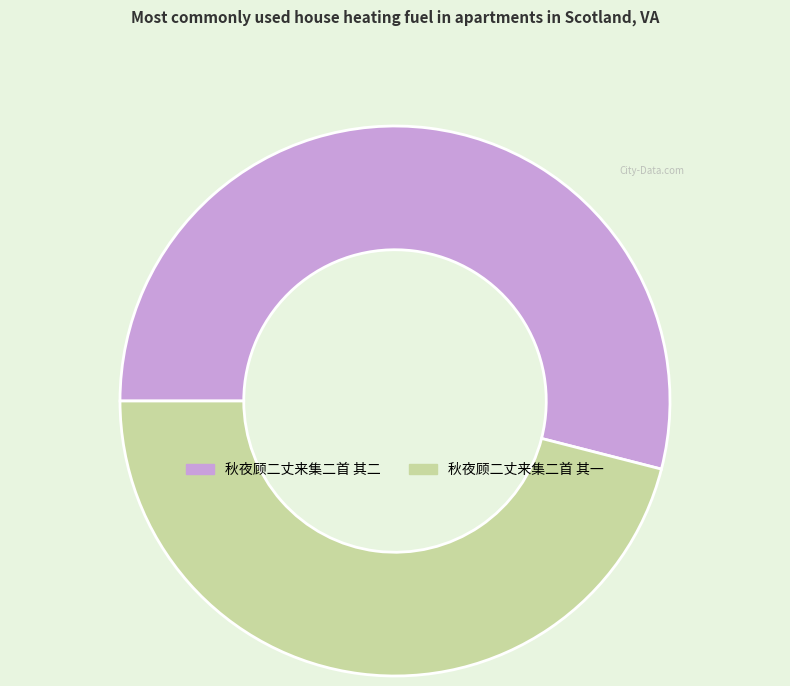

Rank the categories by value from lowest to highest.

秋夜顾二丈来集二首 其一, 秋夜顾二丈来集二首 其二